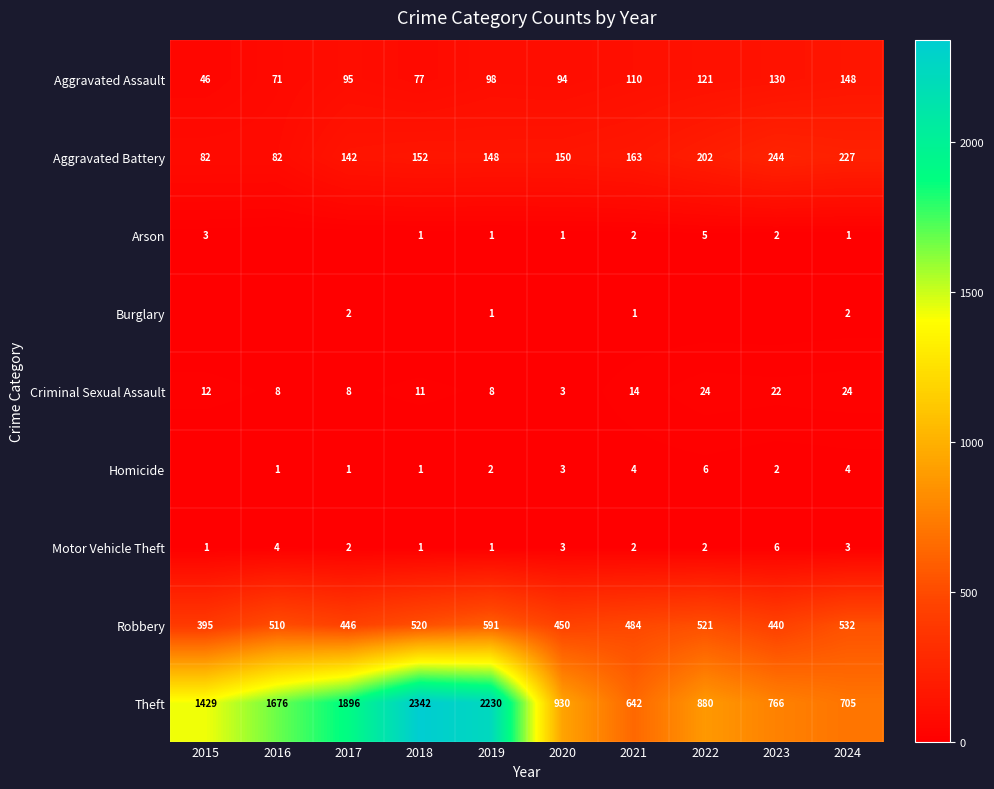

Is the value of Criminal Sexual Assault at 2018 greater than the value of Arson at 2016?

Yes